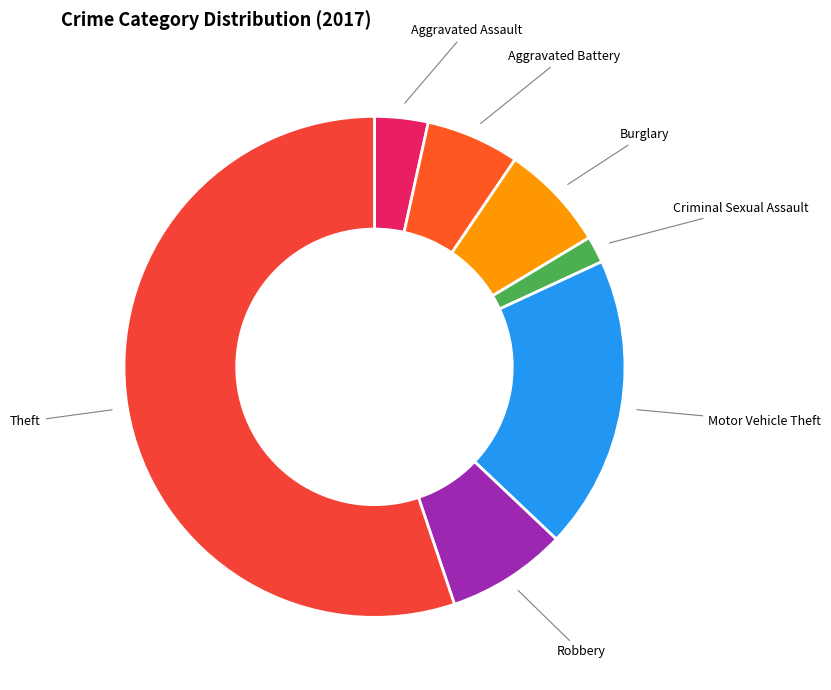

The Aggravated Battery slice represents 1% of the pie. True or false?

False